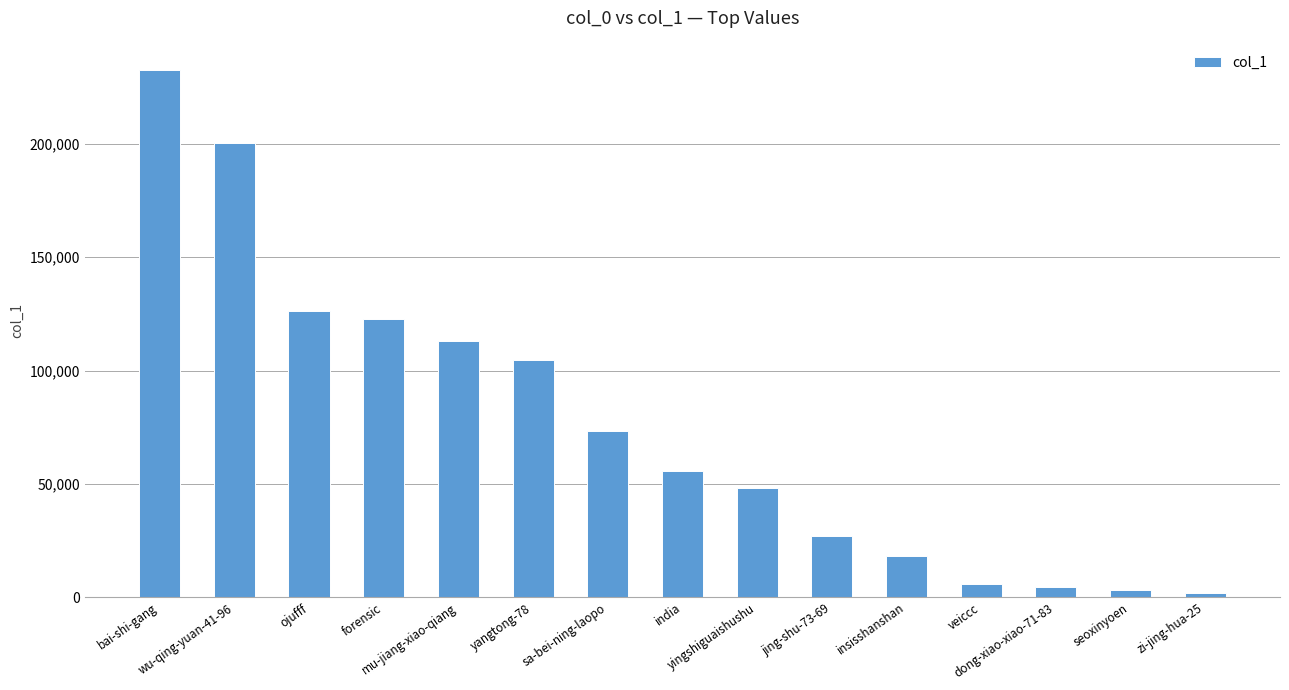

What is the difference between the values at jing-shu-73-69 and mu-jiang-xiao-qiang?

86179